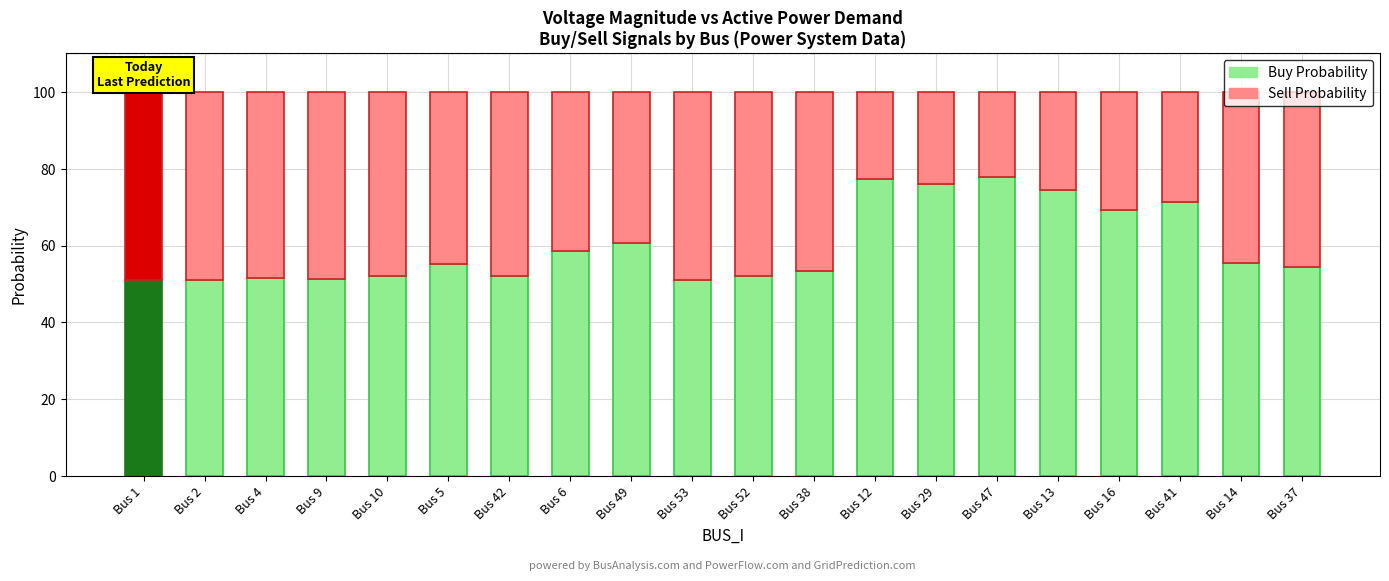

How many distinct data groups are displayed?

2